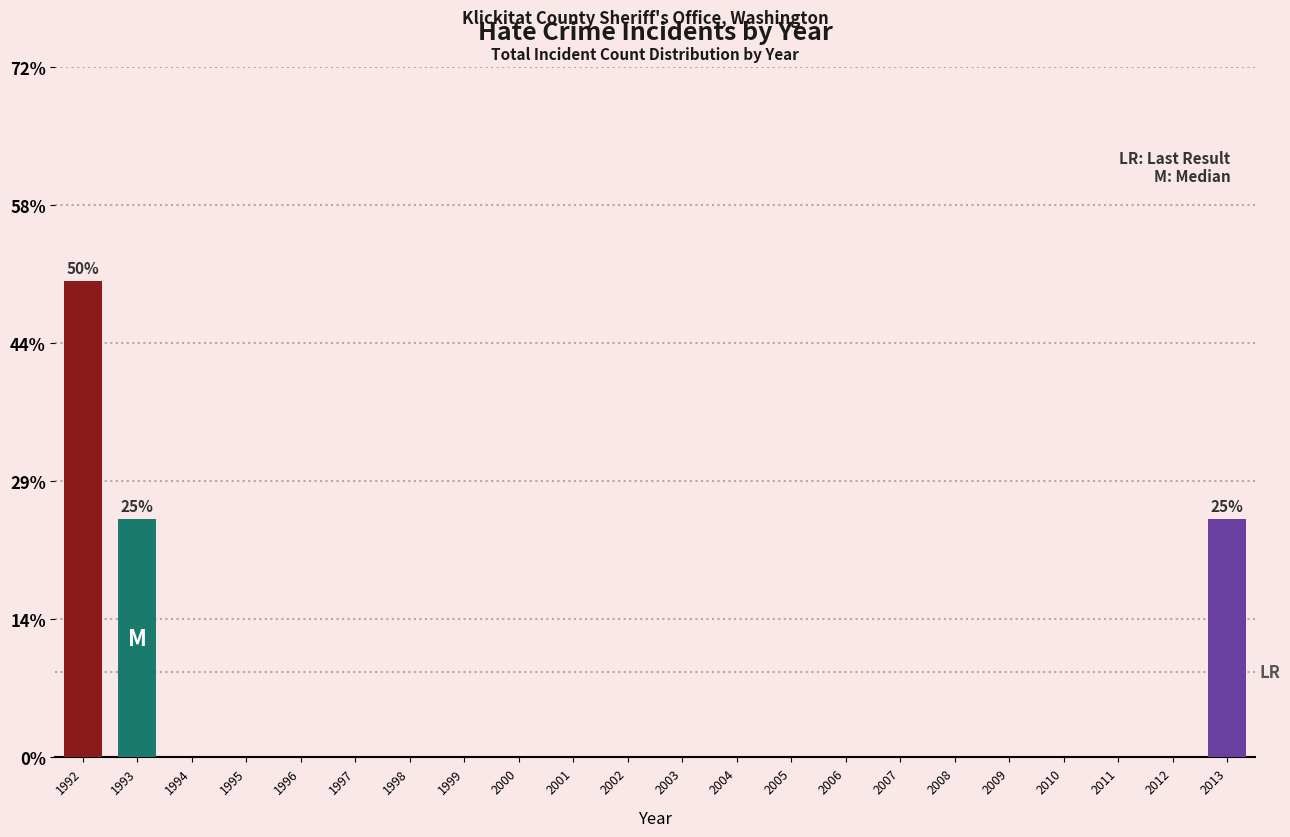

What is the sum of the values at 2011 and 1993?

25